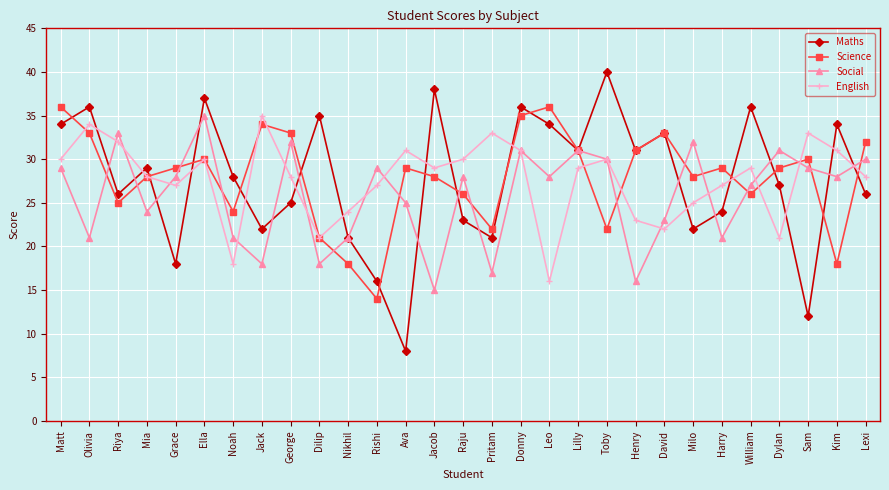

True or false: Maths has more than 1 points higher than both neighbors.

True